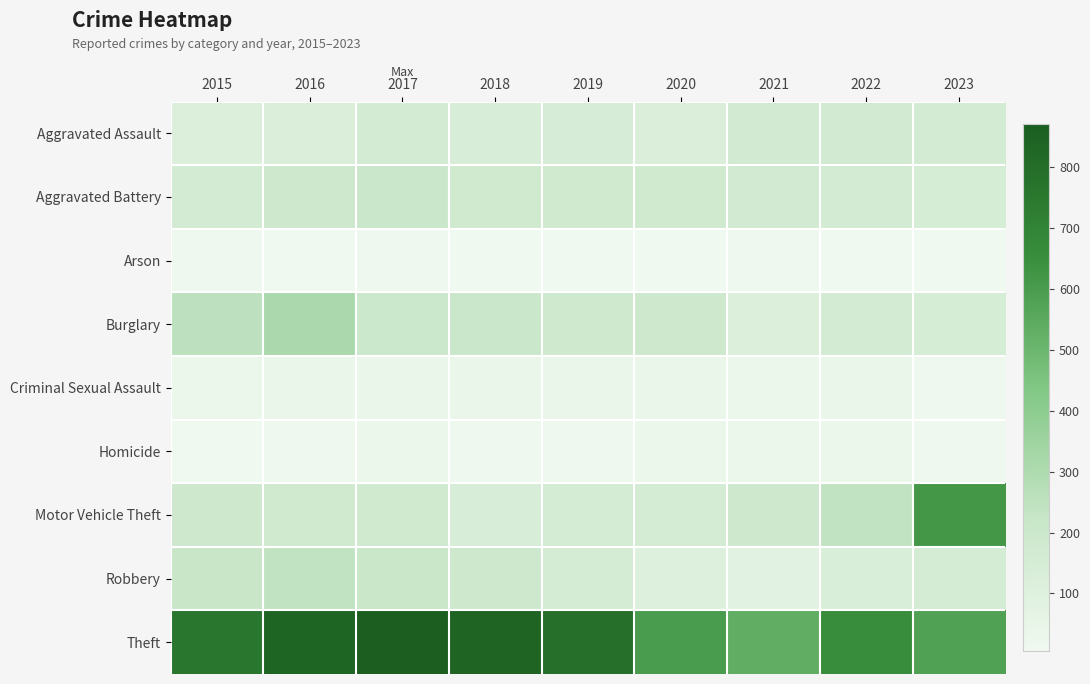

At which category is the sum across all series the highest?

2016